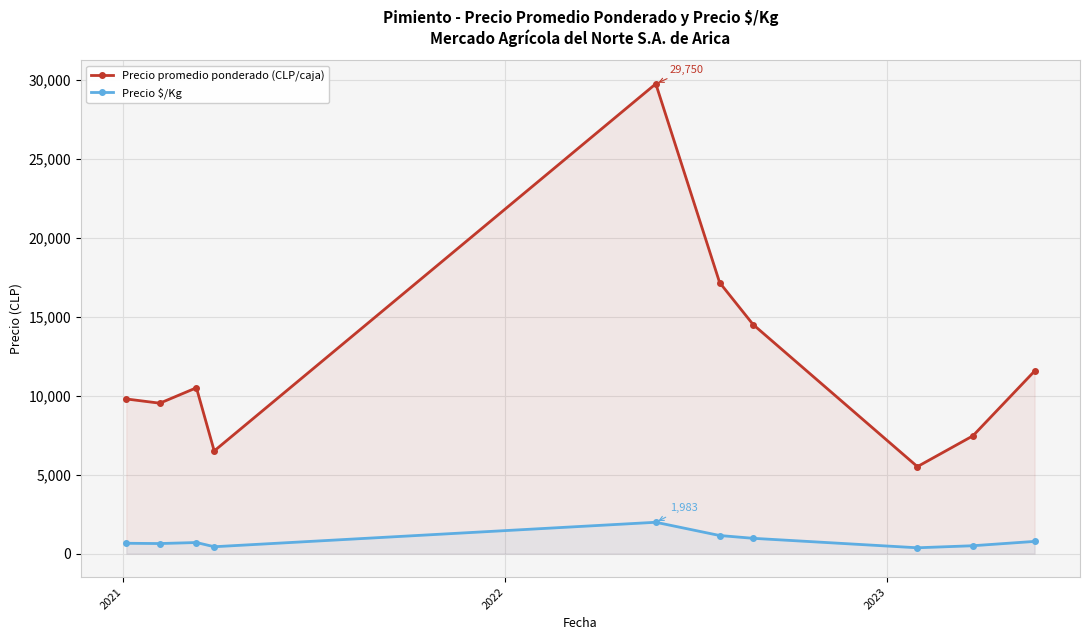

What is the value of the Precio $/Kg point at the 7th from the left?

967.0